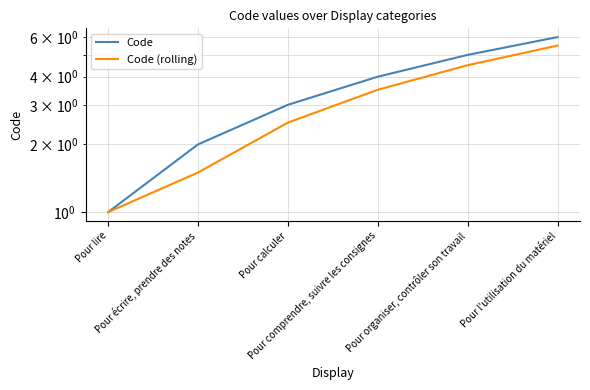

Reading right to left, transcribe all the data shown in this chart.

Code: 6.0	5.0	4.0	3.0	2.0	1.0
Code (rolling): 5.5	4.5	3.5	2.5	1.5	1.0